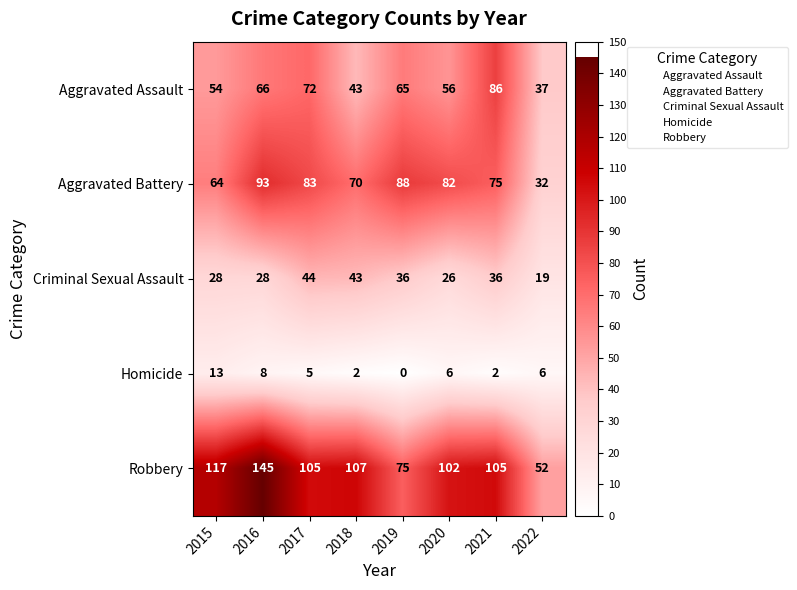

What is the difference between the maximum and second lowest values in the Robbery series?

70